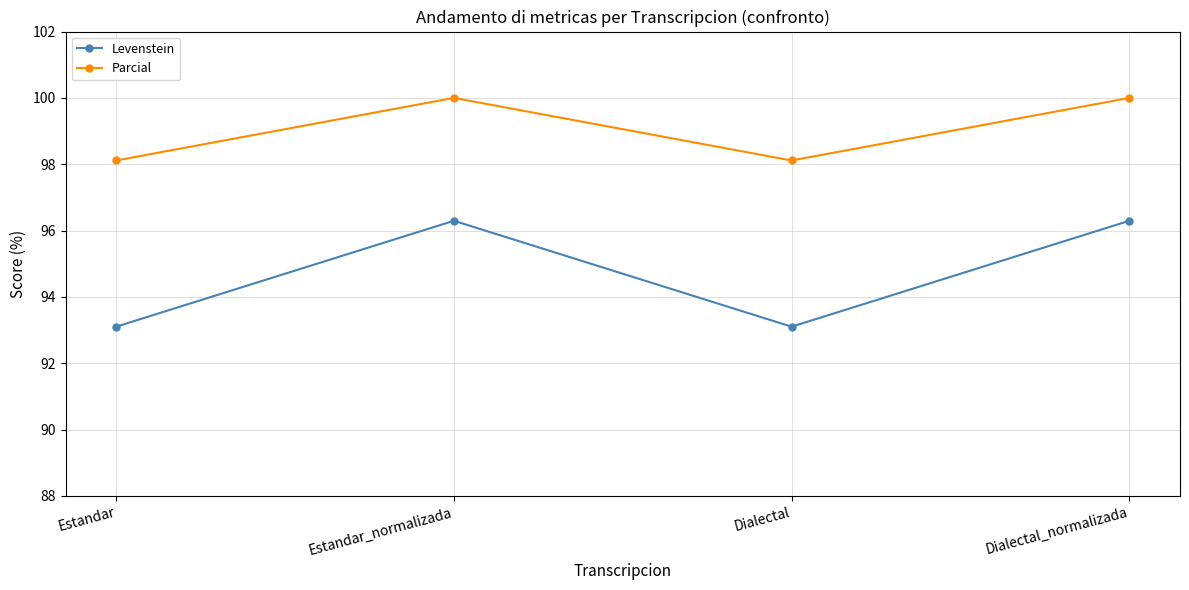

What is the difference between the highest and lowest values at Estandar?

5.0